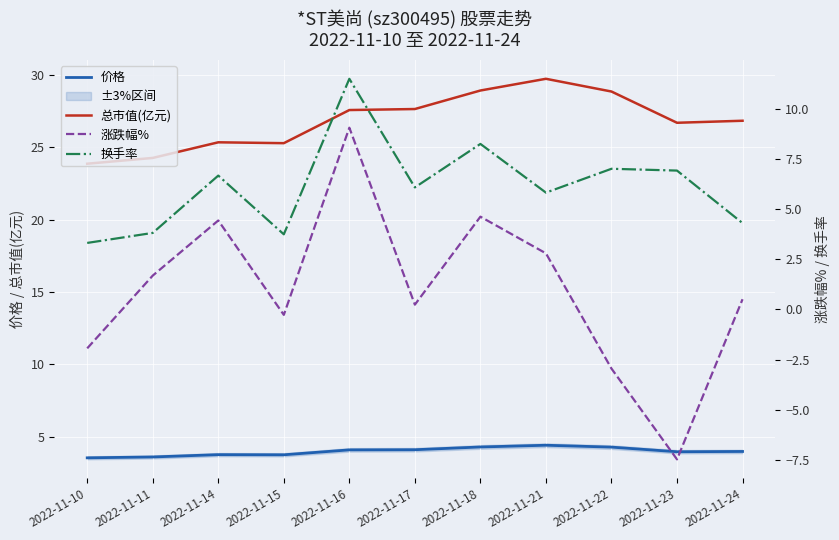

What is the maximum value for 总市值(亿元)?

29.7